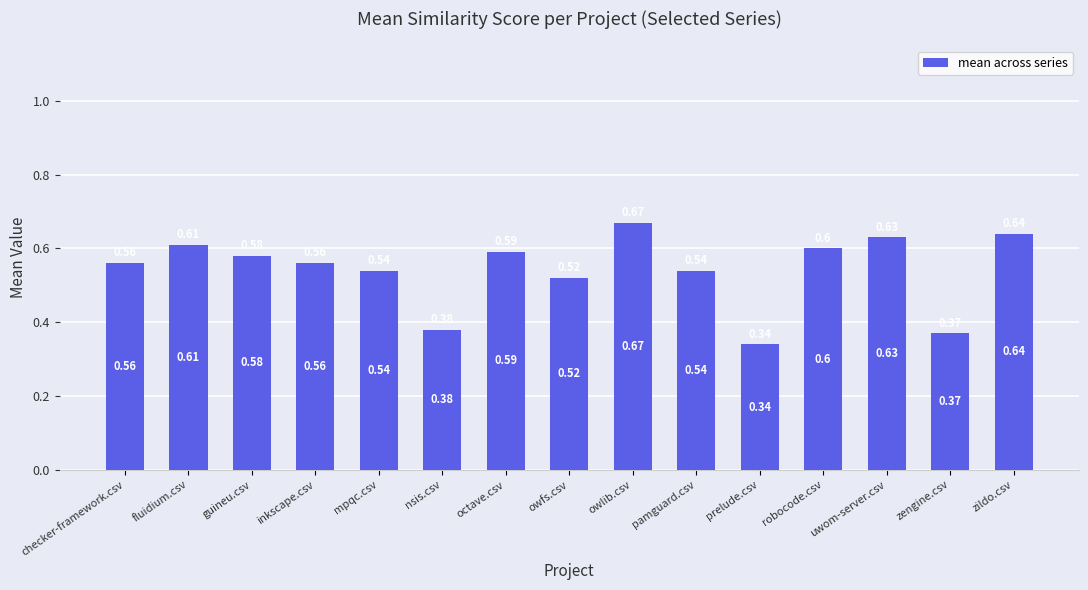

What is the sum of all values?

8.1